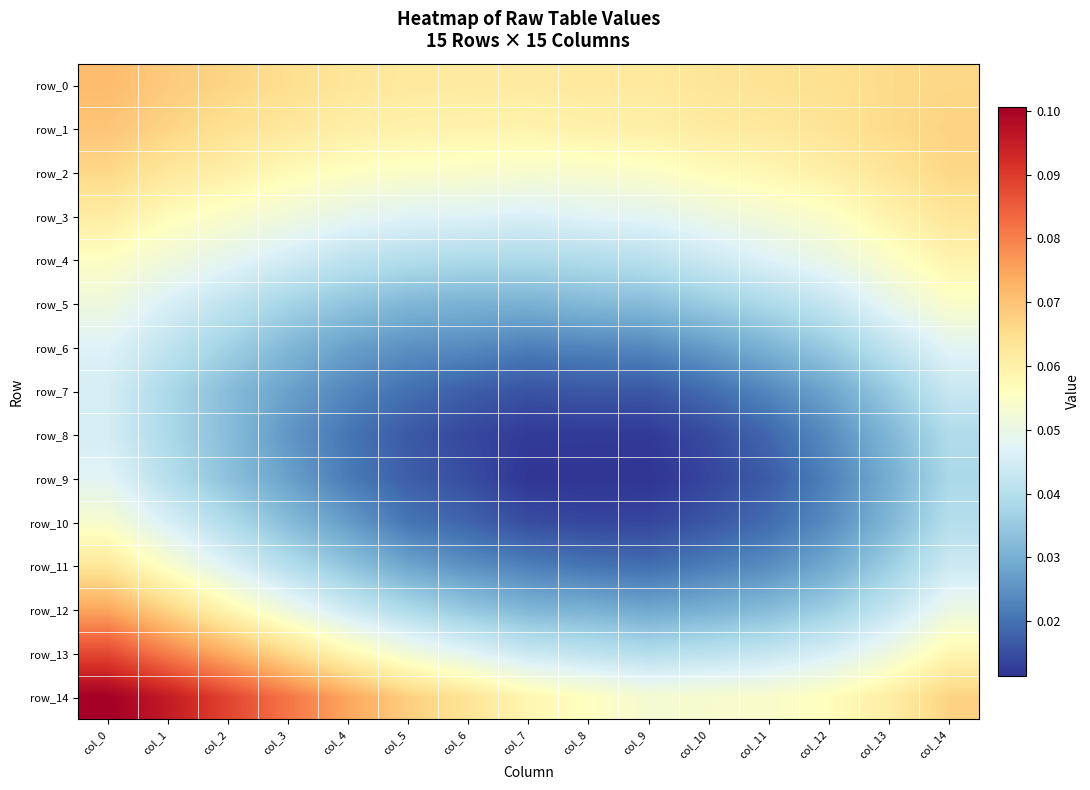

Reading left to right, what are all the values shown in this chart?

row_0: 0.1	0.1	0.1	0.1	0.1	0.1	0.1	0.1	0.1	0.1	0.1	0.1	0.1	0.1	0.1
row_1: 0.1	0.1	0.1	0.1	0.1	0.1	0.1	0.1	0.1	0.1	0.1	0.1	0.1	0.1	0.1
row_2: 0.1	0.1	0.1	0.1	0.1	0.1	0.1	0.1	0.1	0.1	0.1	0.1	0.1	0.1	0.1
row_3: 0.1	0.1	0.1	0.1	0.0	0.0	0.0	0.0	0.0	0.0	0.1	0.1	0.1	0.1	0.1
row_4: 0.1	0.1	0.0	0.0	0.0	0.0	0.0	0.0	0.0	0.0	0.0	0.0	0.0	0.1	0.1
row_5: 0.1	0.0	0.0	0.0	0.0	0.0	0.0	0.0	0.0	0.0	0.0	0.0	0.0	0.0	0.1
row_6: 0.0	0.0	0.0	0.0	0.0	0.0	0.0	0.0	0.0	0.0	0.0	0.0	0.0	0.0	0.0
row_7: 0.0	0.0	0.0	0.0	0.0	0.0	0.0	0.0	0.0	0.0	0.0	0.0	0.0	0.0	0.0
row_8: 0.0	0.0	0.0	0.0	0.0	0.0	0.0	0.0	0.0	0.0	0.0	0.0	0.0	0.0	0.0
row_9: 0.0	0.0	0.0	0.0	0.0	0.0	0.0	0.0	0.0	0.0	0.0	0.0	0.0	0.0	0.0
row_10: 0.1	0.0	0.0	0.0	0.0	0.0	0.0	0.0	0.0	0.0	0.0	0.0	0.0	0.0	0.0
row_11: 0.1	0.1	0.0	0.0	0.0	0.0	0.0	0.0	0.0	0.0	0.0	0.0	0.0	0.0	0.0
row_12: 0.1	0.1	0.1	0.1	0.0	0.0	0.0	0.0	0.0	0.0	0.0	0.0	0.0	0.0	0.1
row_13: 0.1	0.1	0.1	0.1	0.1	0.1	0.0	0.0	0.0	0.0	0.0	0.0	0.0	0.1	0.1
row_14: 0.1	0.1	0.1	0.1	0.1	0.1	0.1	0.1	0.1	0.1	0.1	0.1	0.1	0.1	0.1